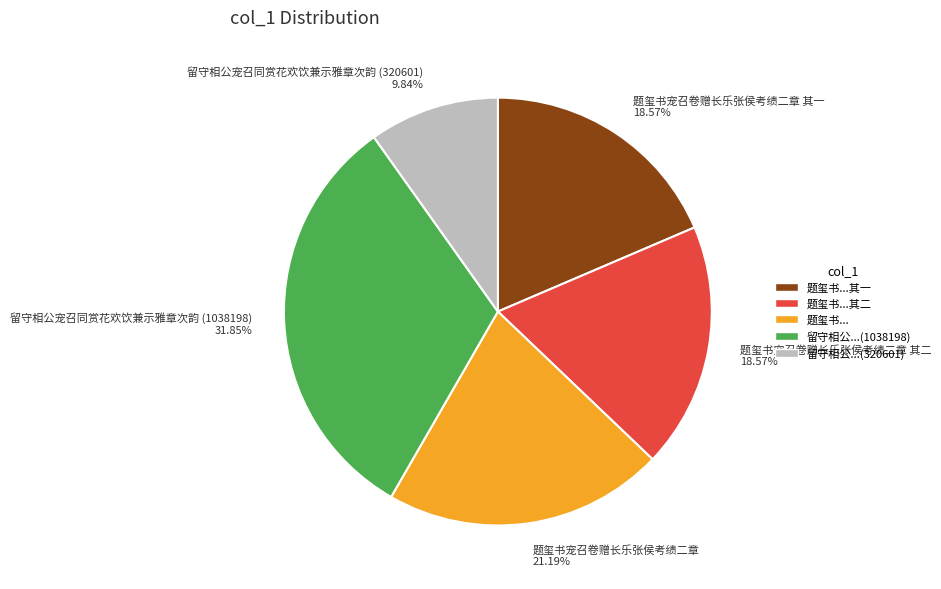

To the nearest percent, what portion does 题玺书宠召卷赠长乐张侯考绩二章 其二 represent?

19%